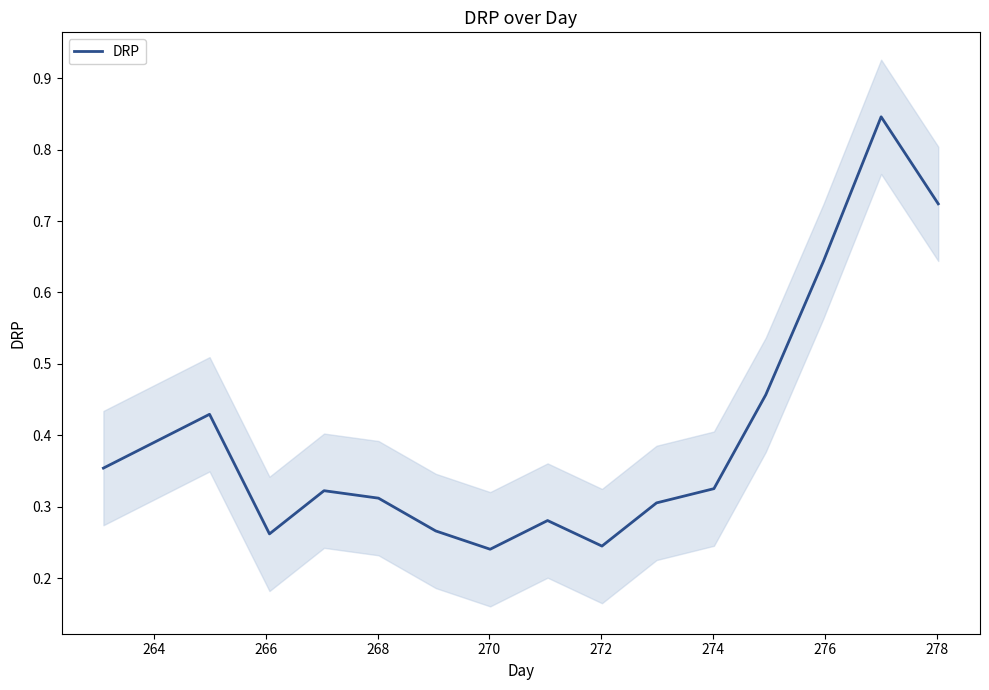

Does the chart have visible grid lines?

No